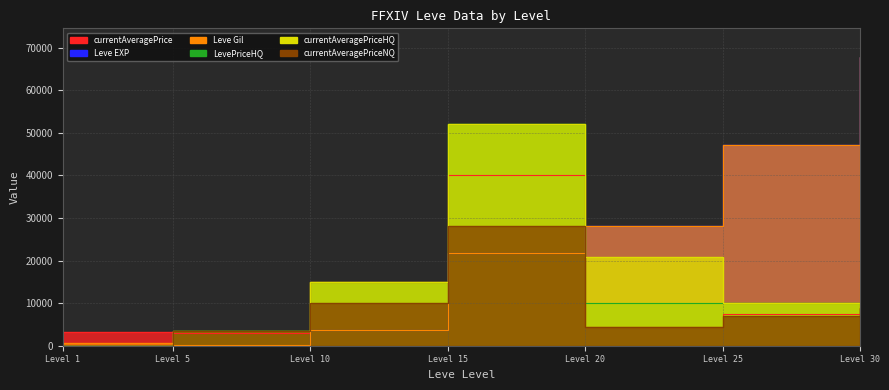

How many lines are shown in the chart?

6